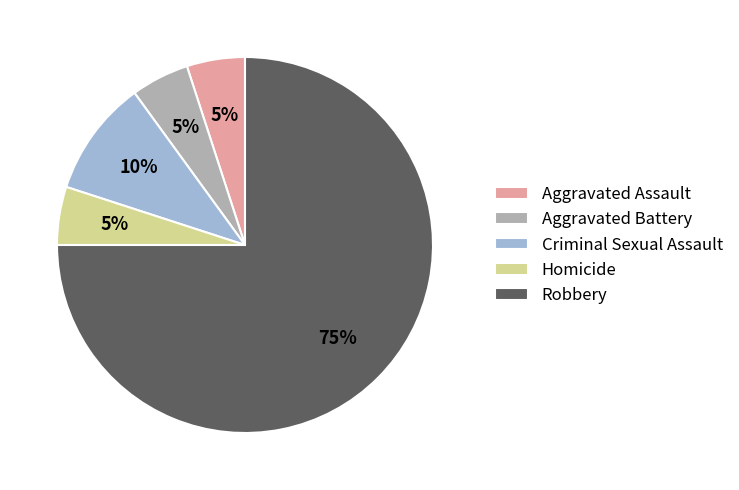

To the nearest percent, what is the combined percentage of Aggravated Battery and Robbery?

80%